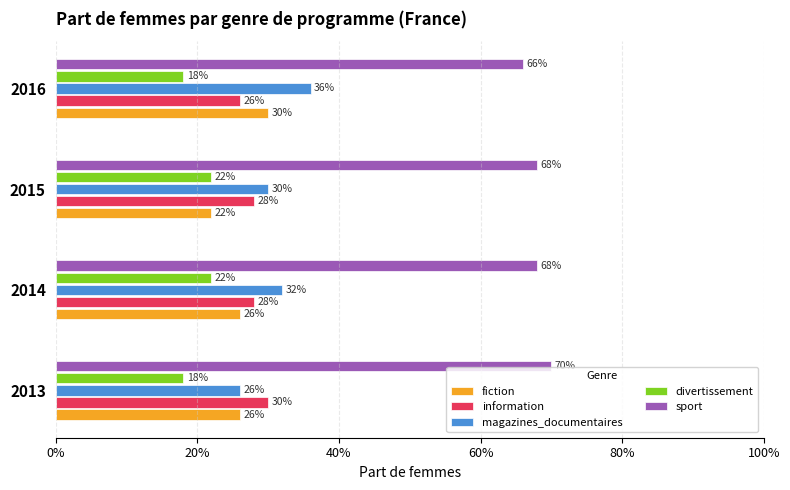

What are all the series names shown in the legend?

fiction, information, magazines_documentaires, divertissement, sport